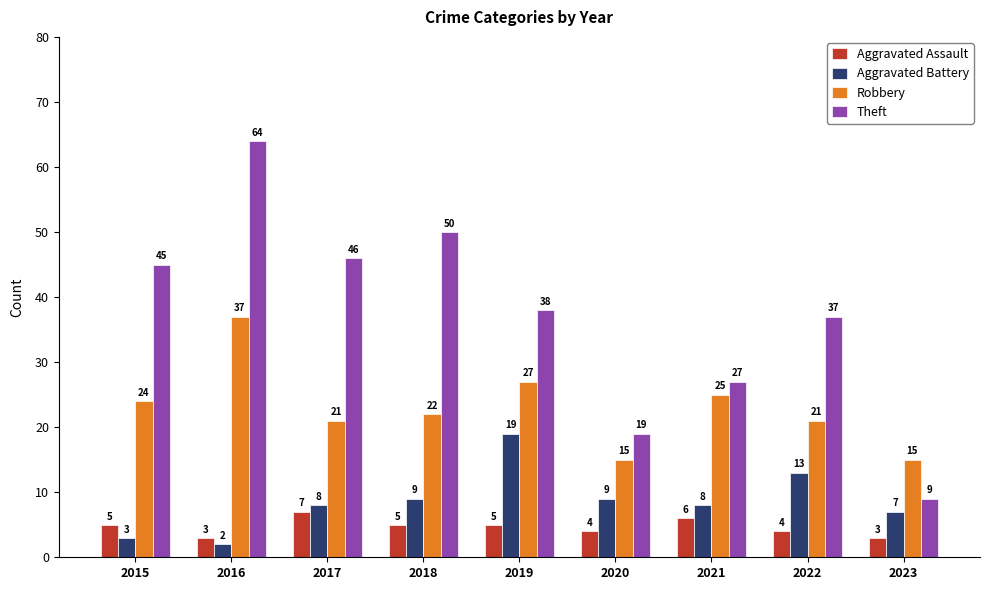

What is the average value of the Aggravated Battery series?

9